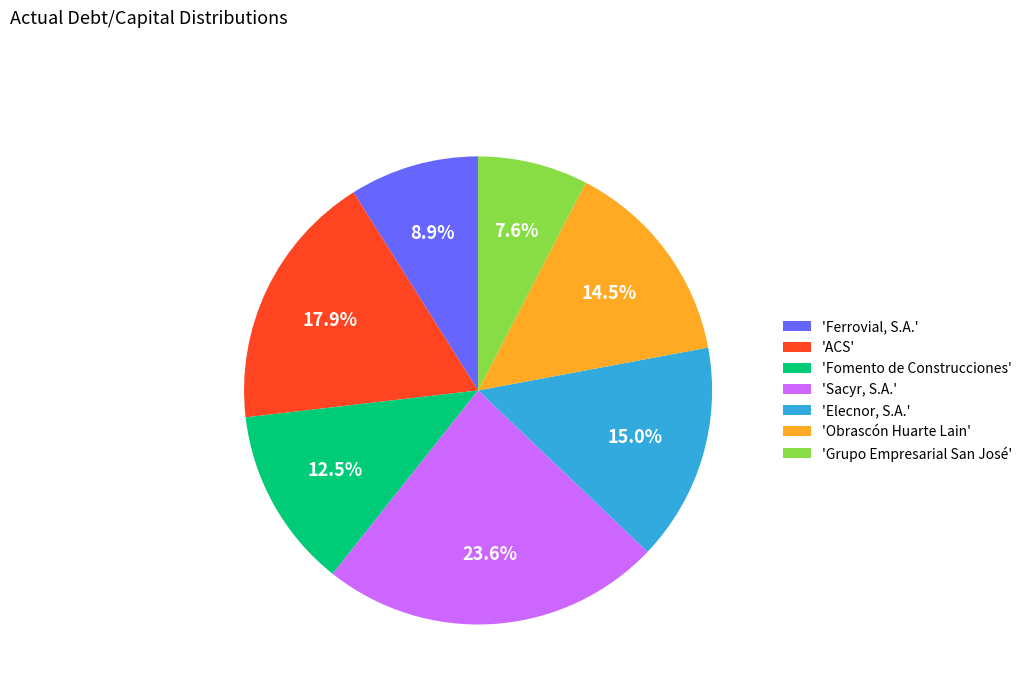

Between 'Fomento de Construcciones' and 'ACS', which is larger?

'ACS'